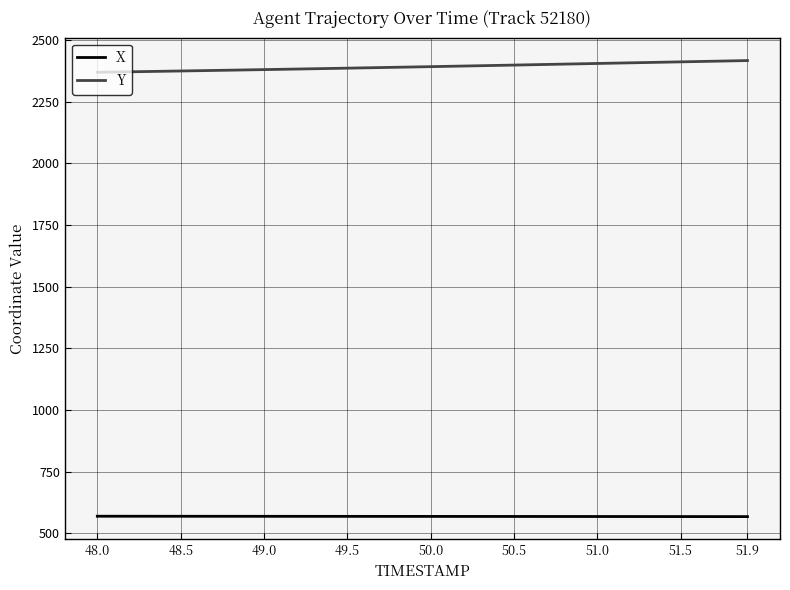

List the series in order of their peak value, lowest first.

X, Y